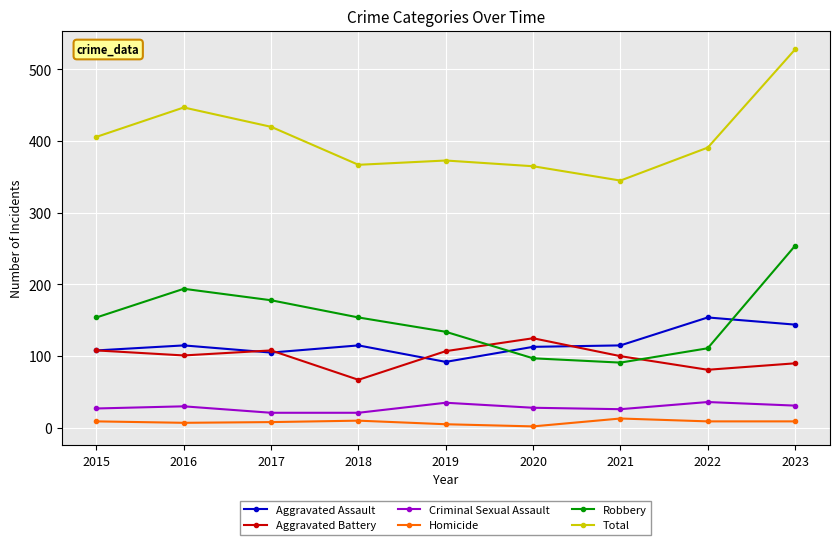

Is the value of Robbery at 2021 greater than the value of Criminal Sexual Assault at 2023?

Yes